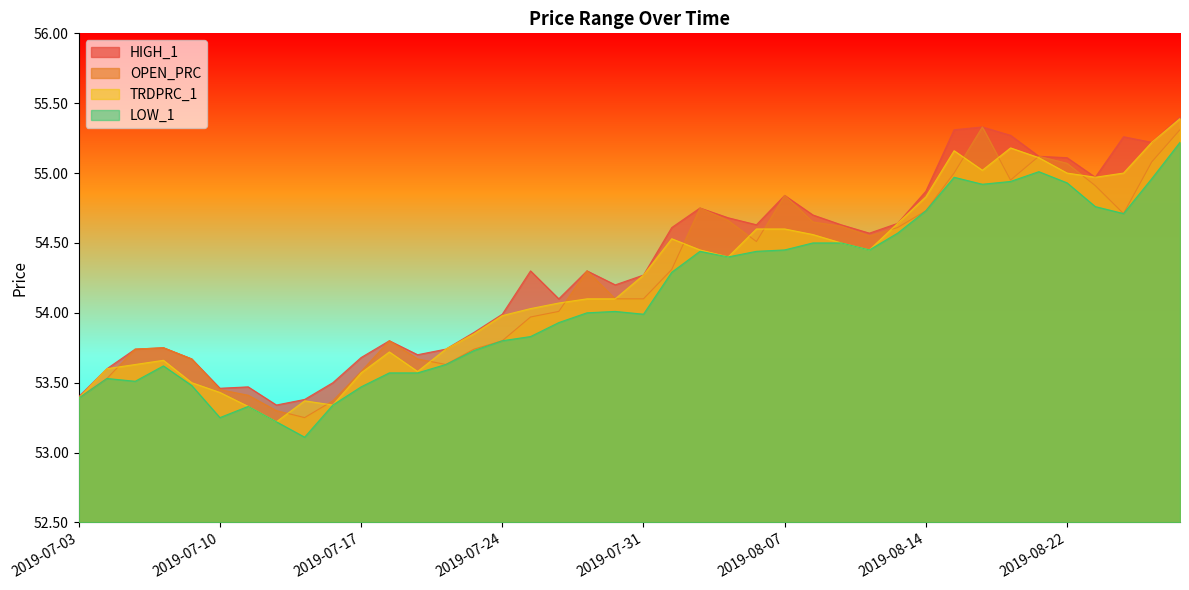

Which series has the largest total across all categories?

HIGH_1